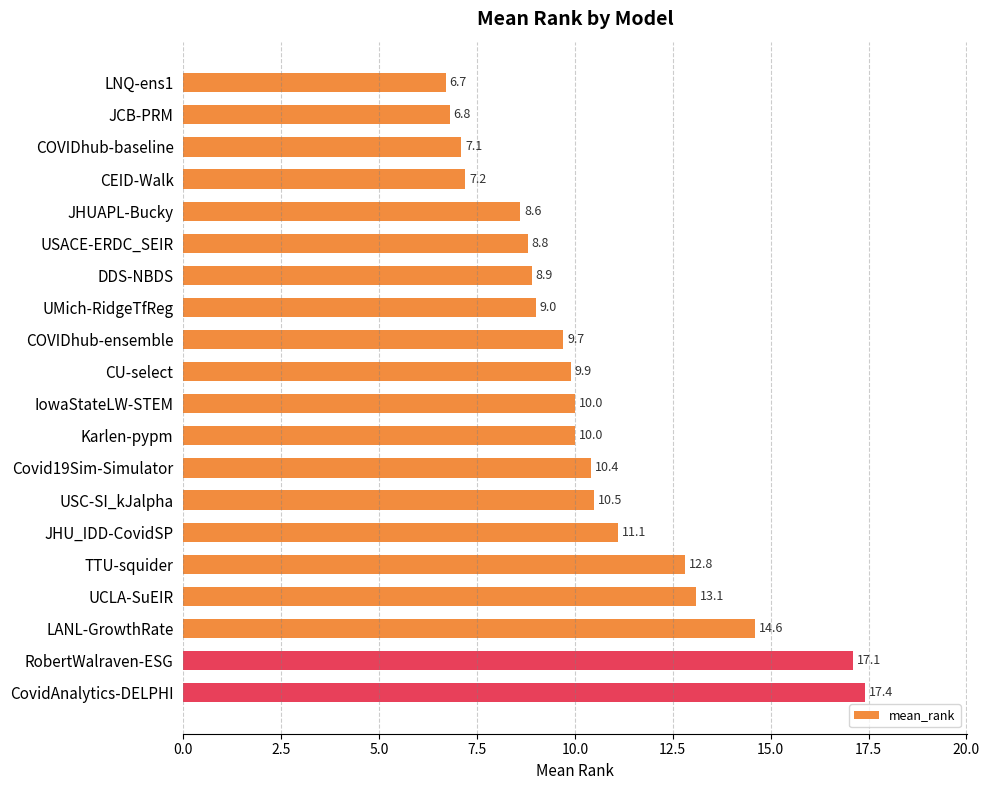

True or false: the data shows 4.8 at COVIDhub-baseline.

False